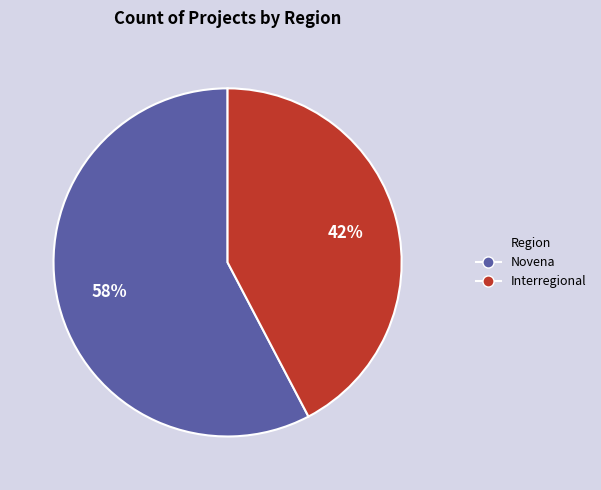

Does any single category account for the majority?

Yes